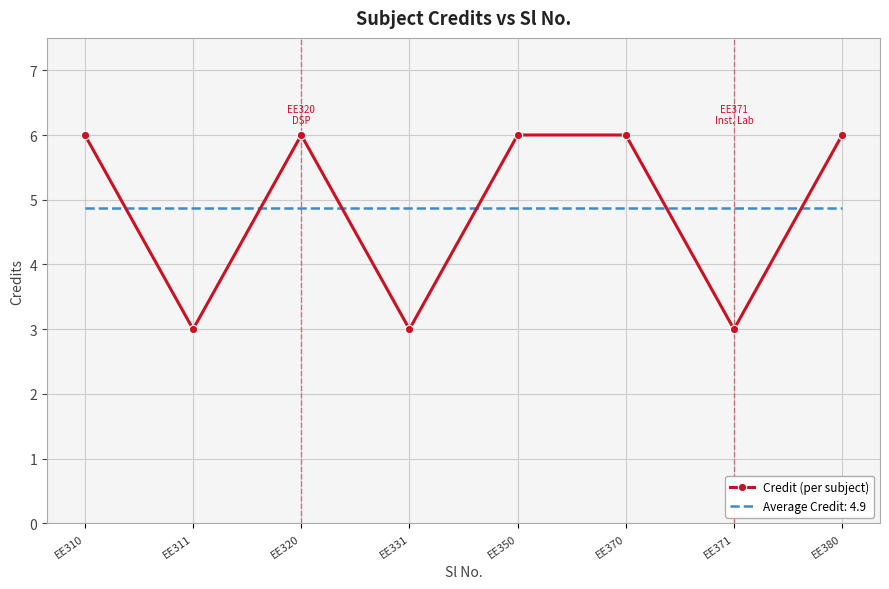

True or false: Credit (per subject) and Average Credit: 4.9 intersect in this chart.

True